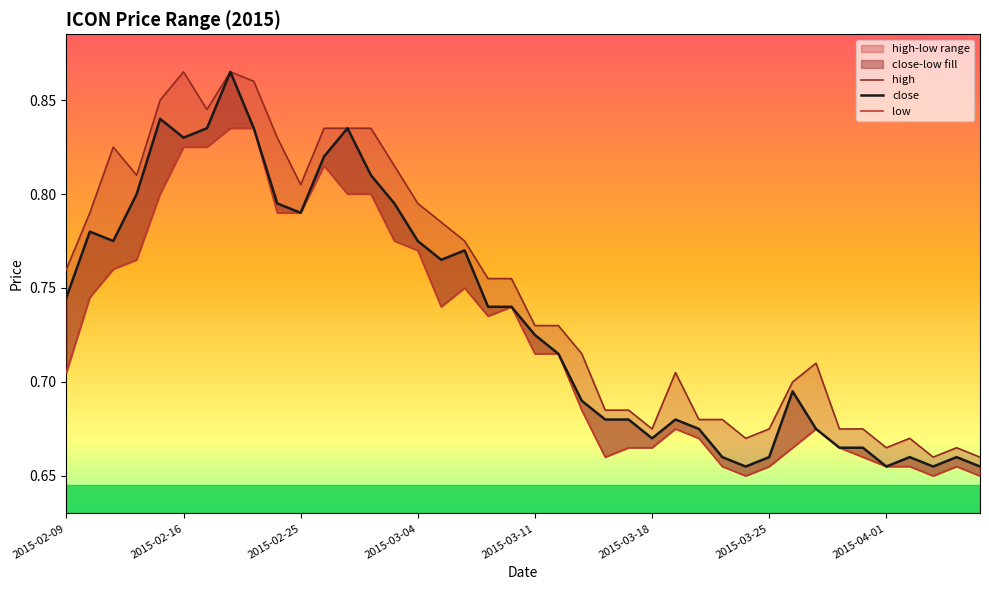

Rank the series by their average value, from lowest to highest.

low, close, high